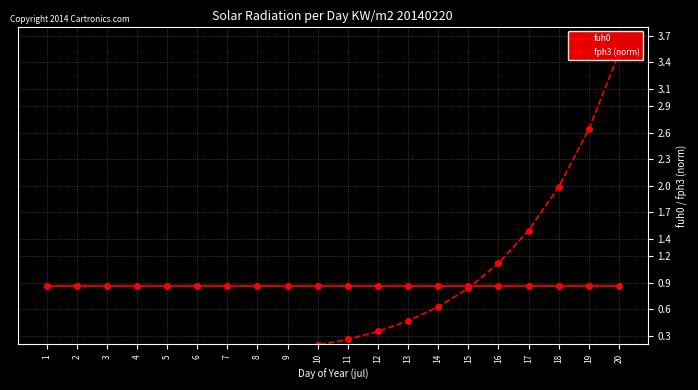

Rank the series at 11 from highest to lowest value.

fuh0, fph3 (norm)